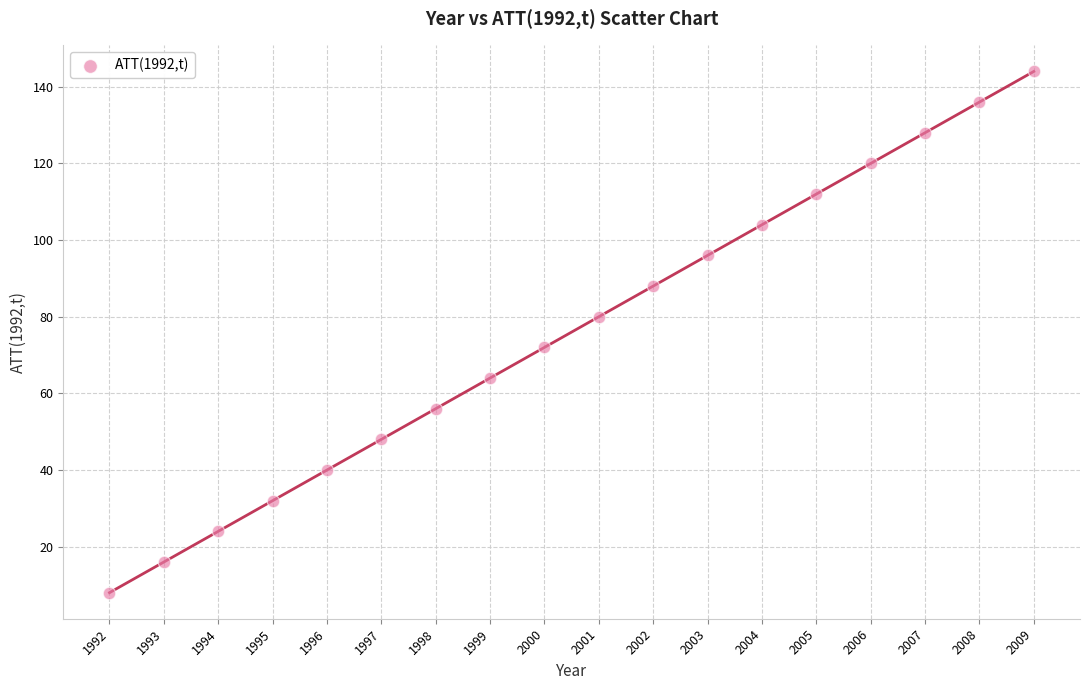

What is the range of Y values (max minus min)?

136